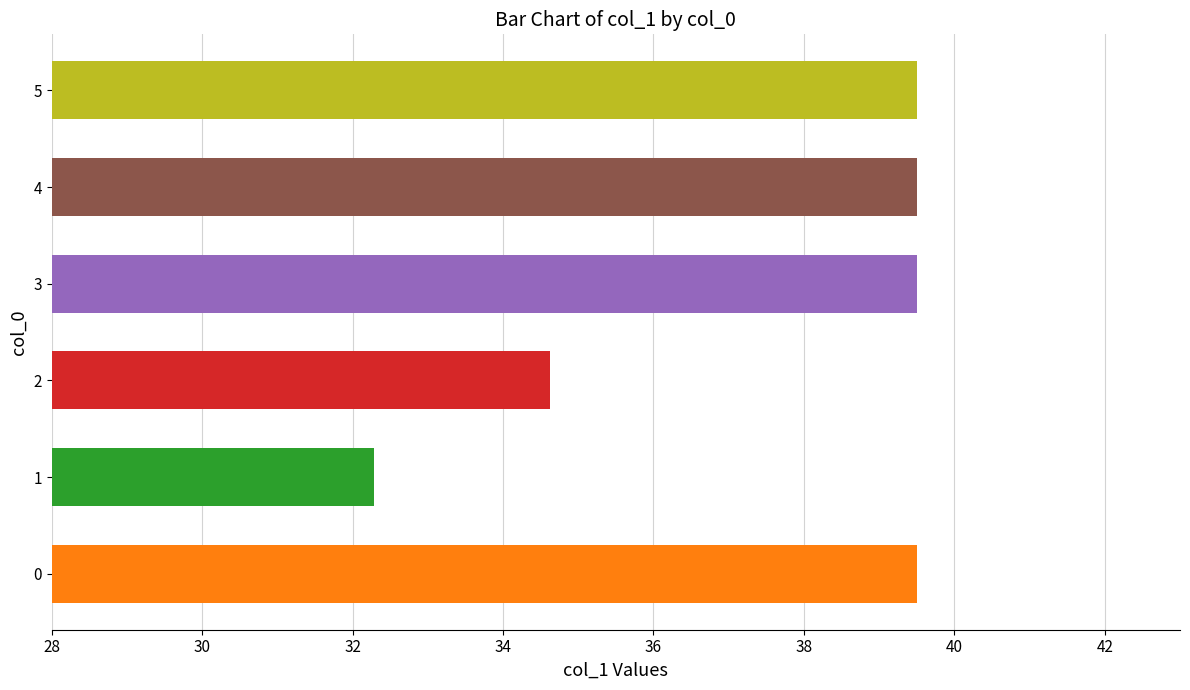

How many distinct data groups are displayed?

1